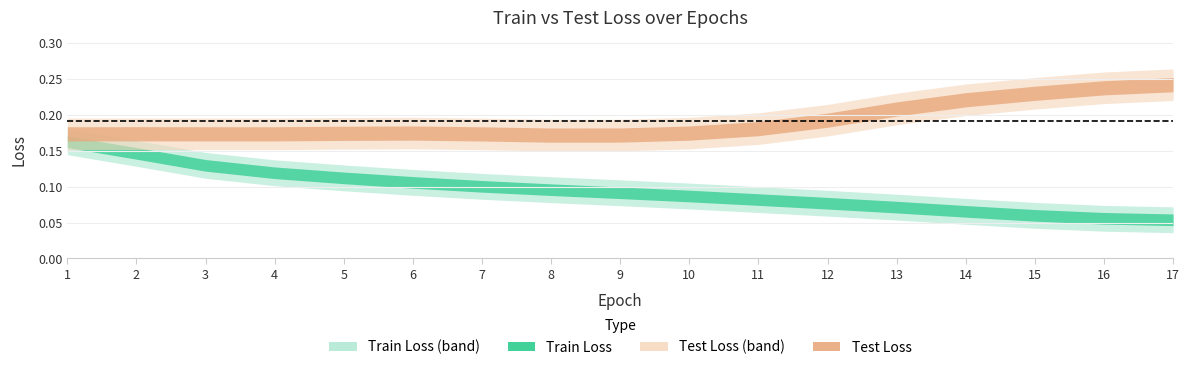

True or false: Train Loss has a value of 0.0 at 5.

False